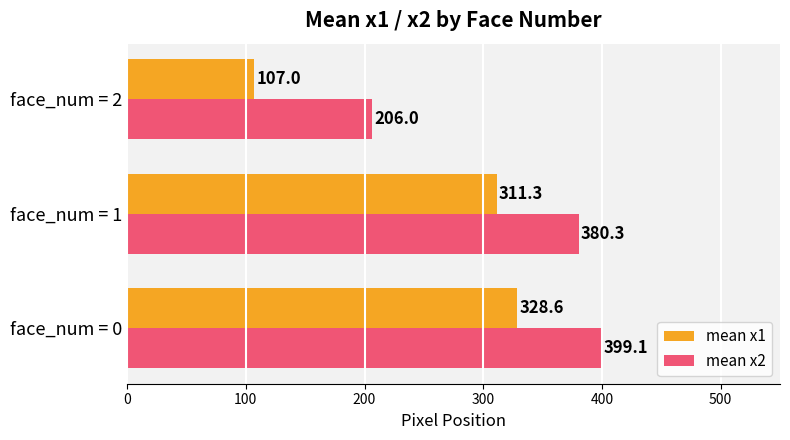

Read the mean x2 value at face_num = 0.

399.1